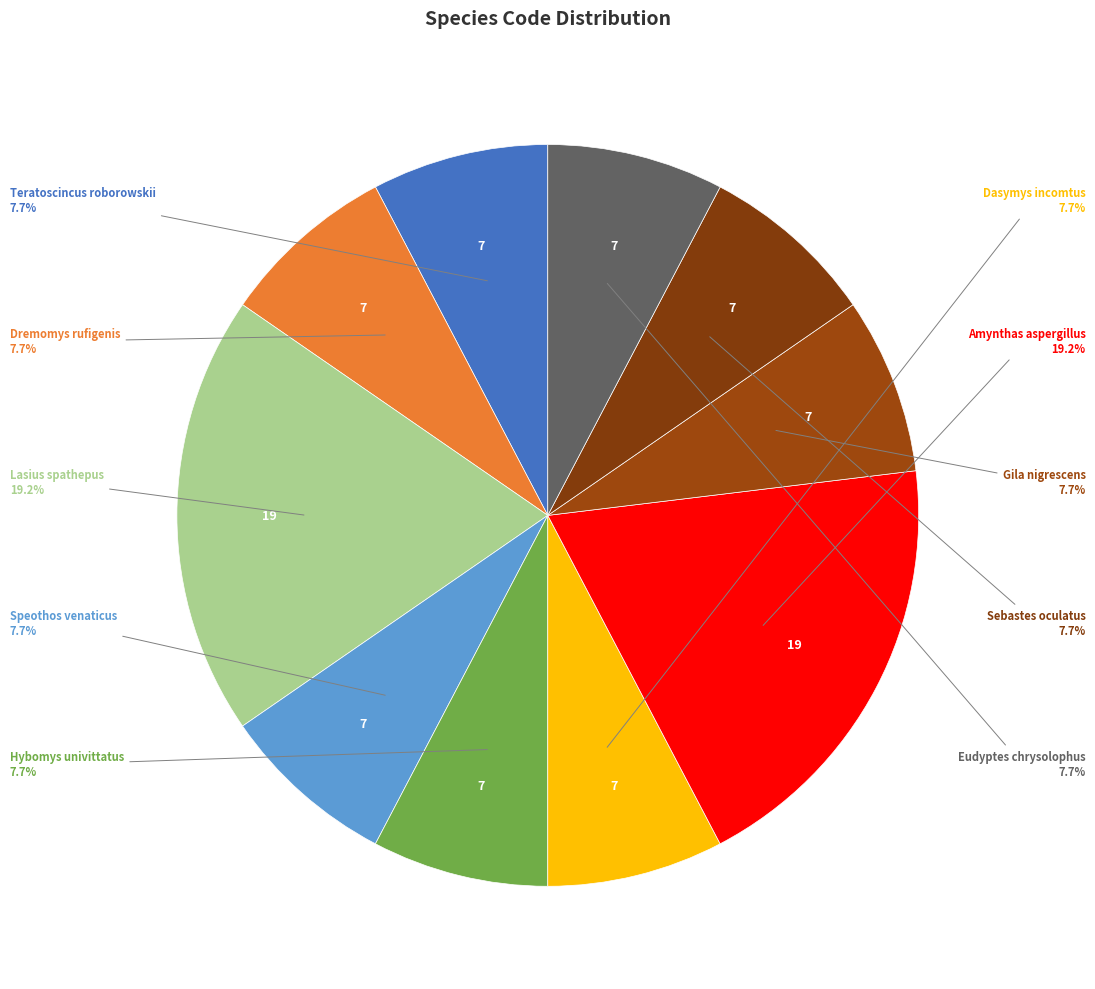

Between Lasius spathepus and Gila nigrescens, which is larger?

Lasius spathepus